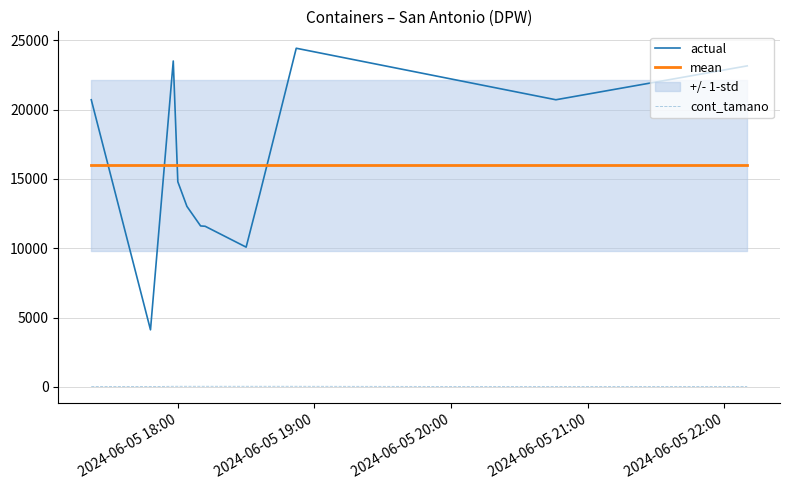

True or false: mean and cont_tamano intersect in this chart.

False